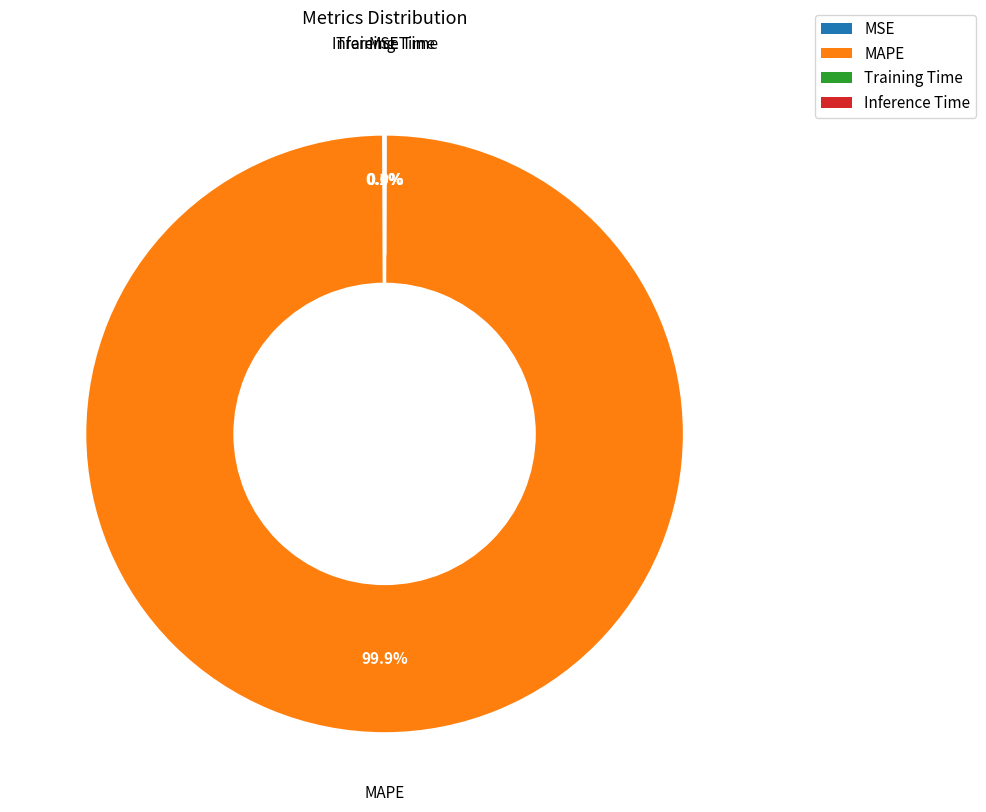

What is the largest slice in the pie chart?

MAPE